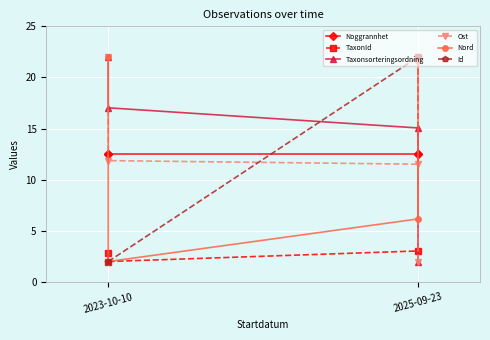

At which label does Taxonsorteringsordning first exceed 17?

2023-10-10